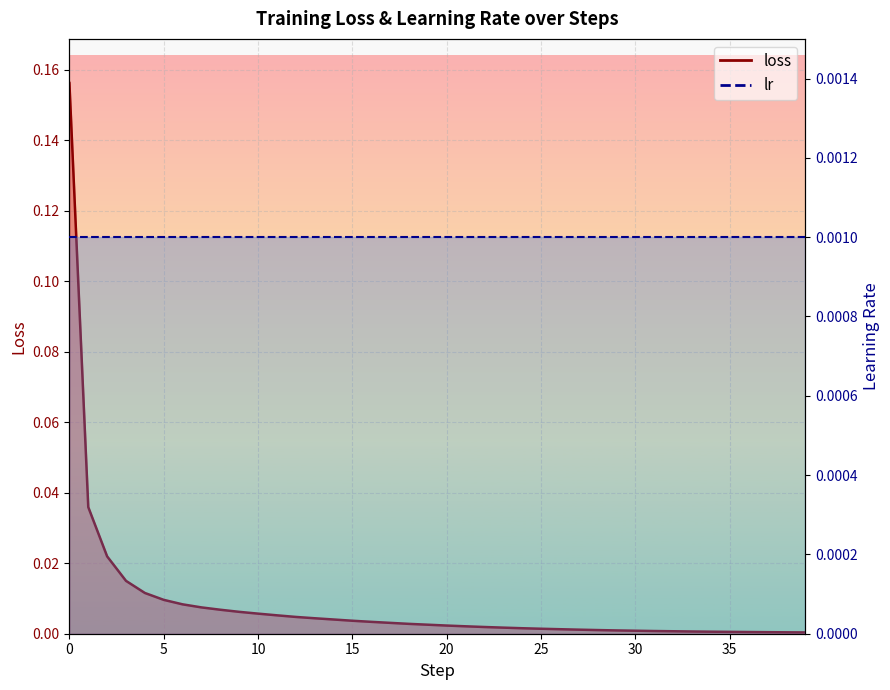

What is the approximate value at 0?

0.2